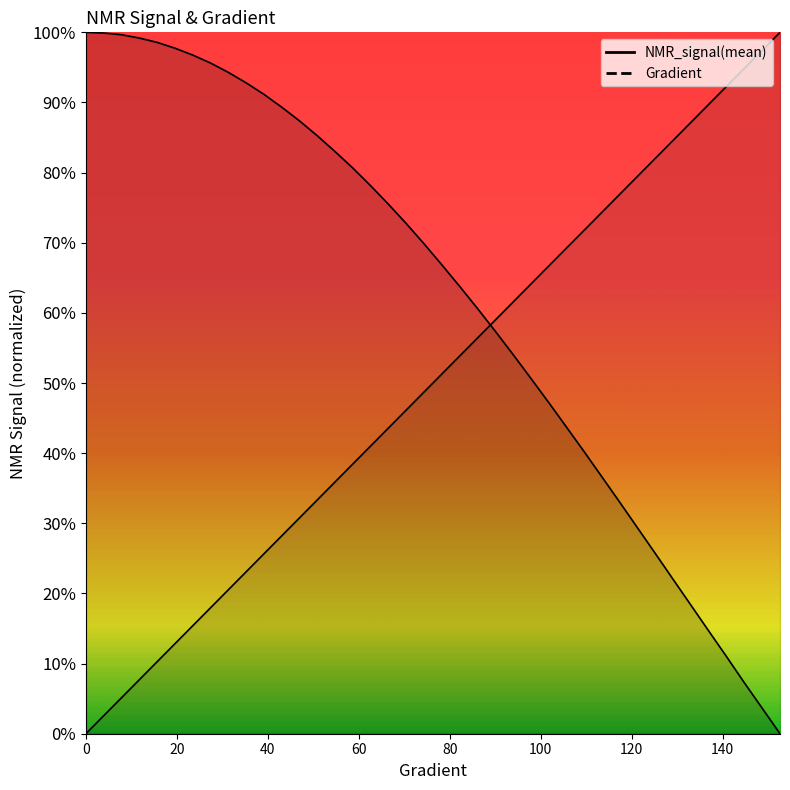

At which category does the chart reach its peak across all series?

152.641878669276